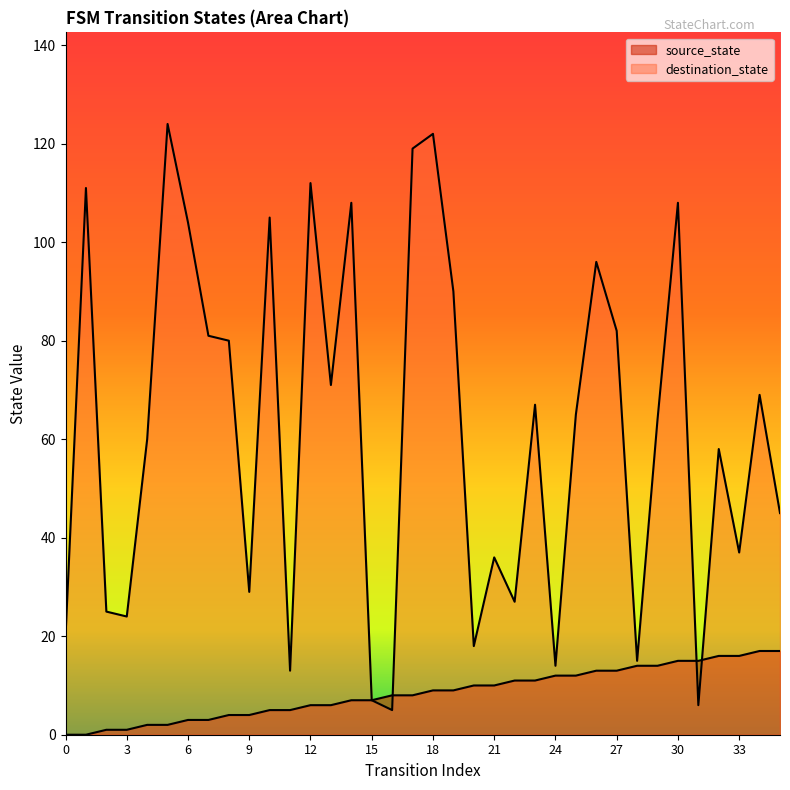

The value of destination_state at 11 is 6. True or false?

False